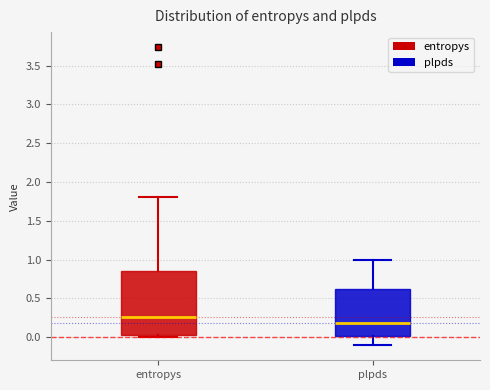

Where does the median line of the box for entropys sit on the y-axis? The values are not printed on the chart, so give them approximately, as read against the axis.

0.25